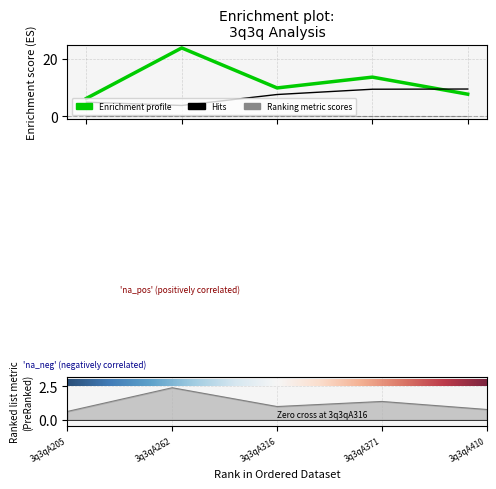

Which has a higher value, 3q3qA316 or 3q3qA262?

3q3qA262